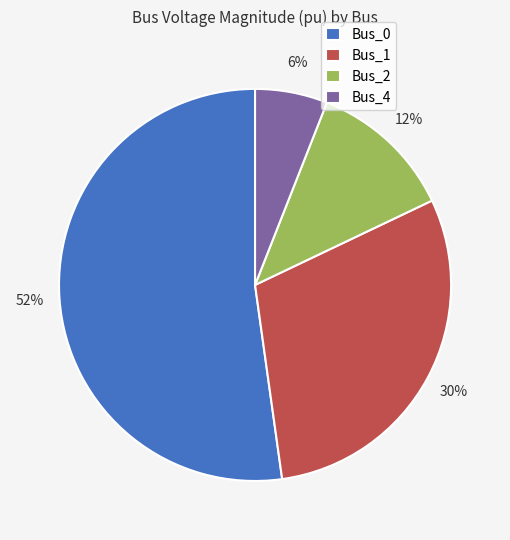

What percentage is the Bus_0 slice, to the nearest percent?

52%